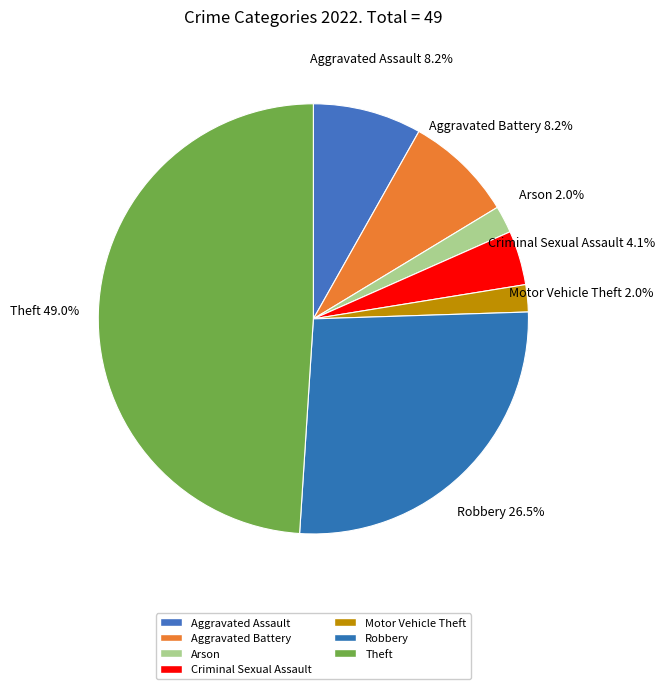

Does Arson account for over 50% of the chart?

No